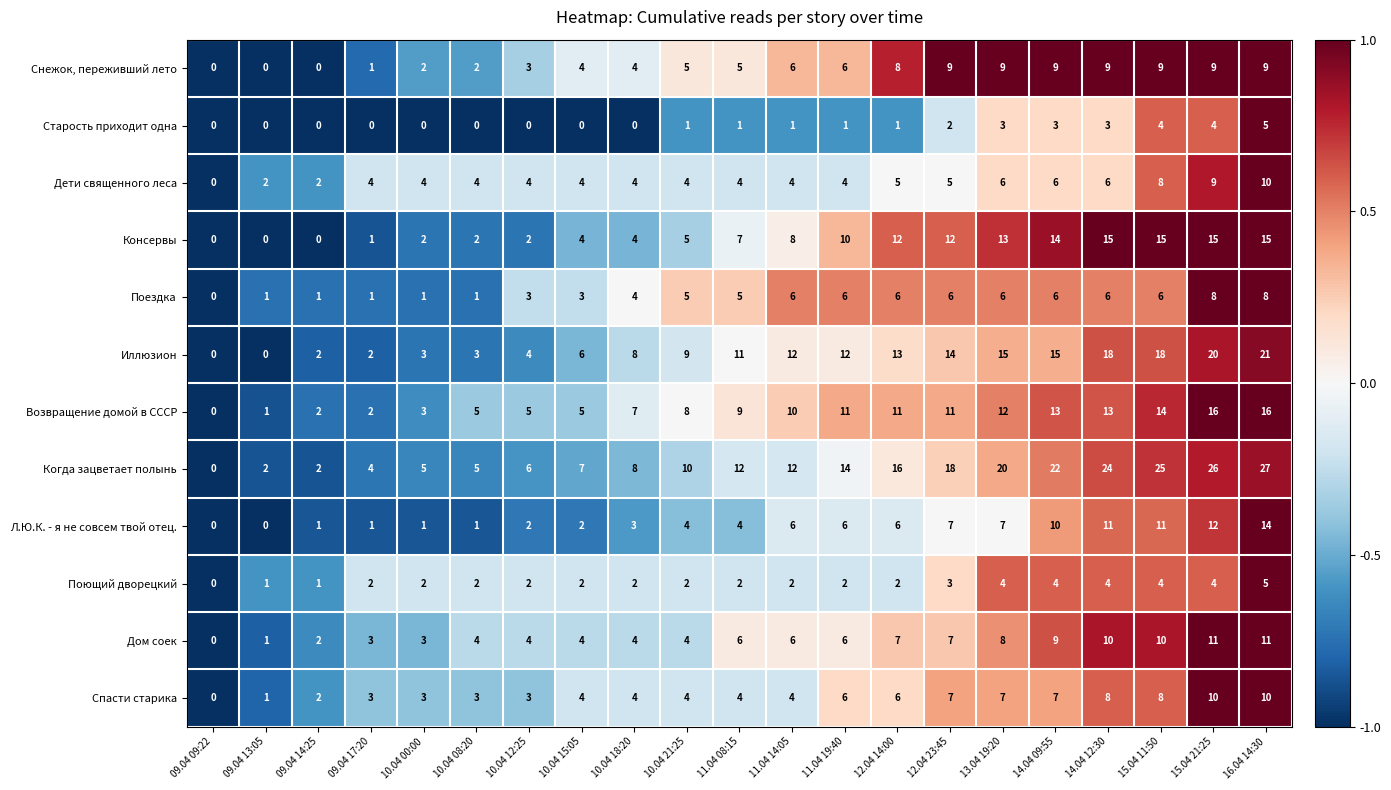

Which series has the widest spread of values?

Когда зацветает полынь